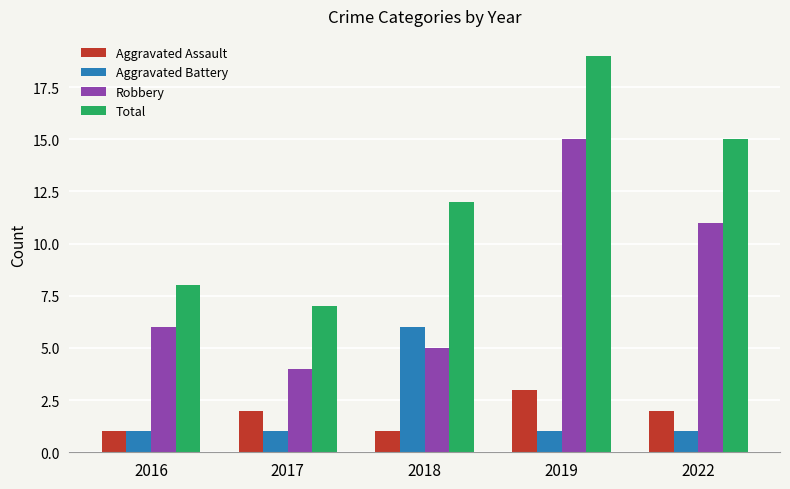

Which category has the highest value across all series?

2019